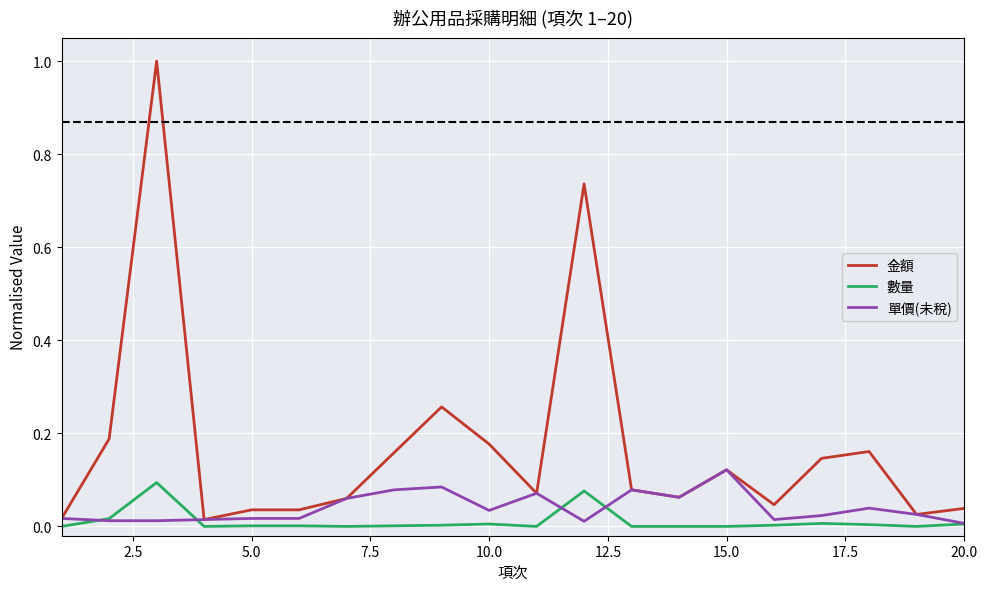

List the series in order of their overall mean, highest first.

金額, 單價(未稅), 數量